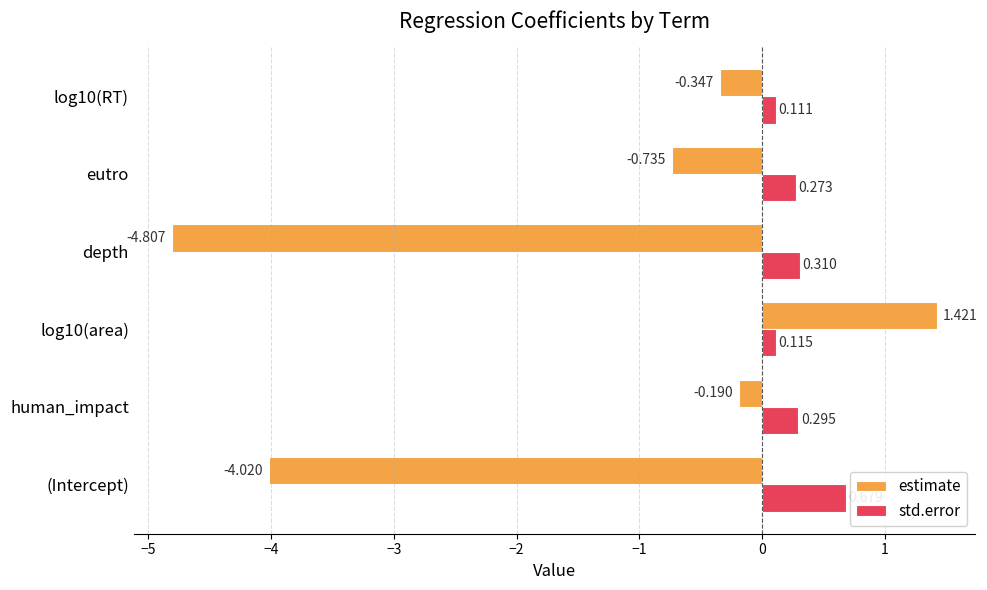

At how many categories does at least one series exceed -2?

6